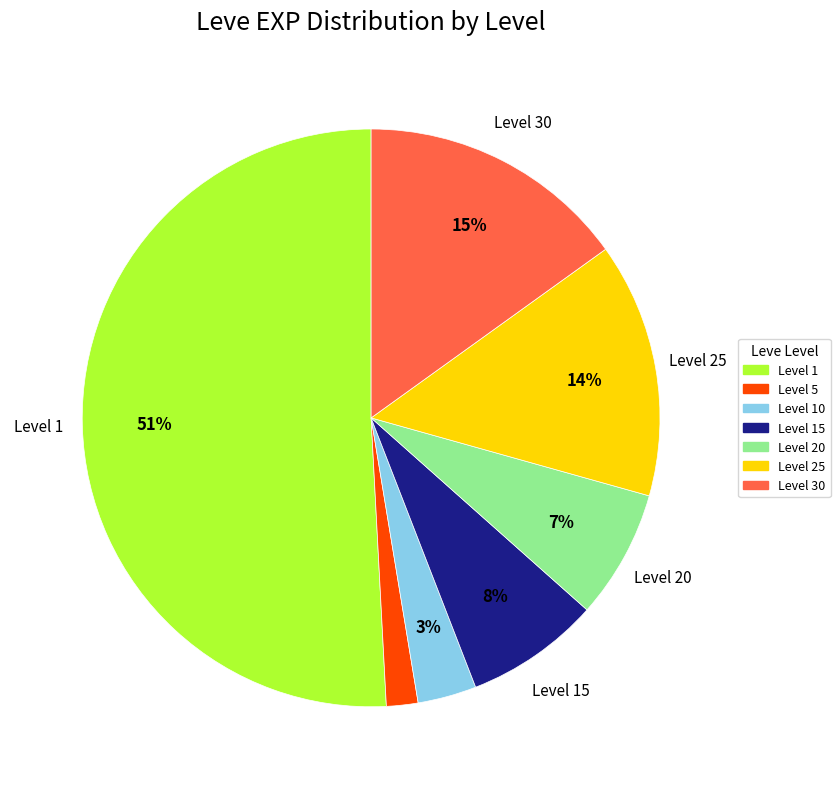

Does any single category account for the majority?

Yes